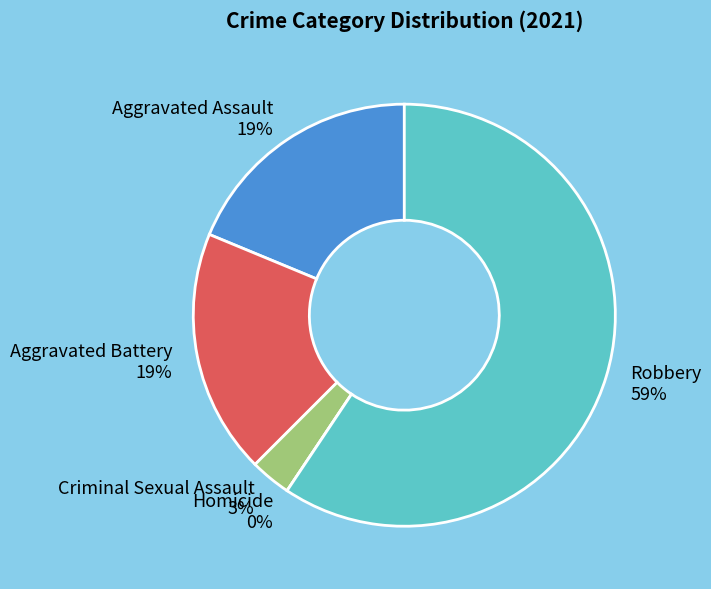

Count the number of slices in the pie.

5